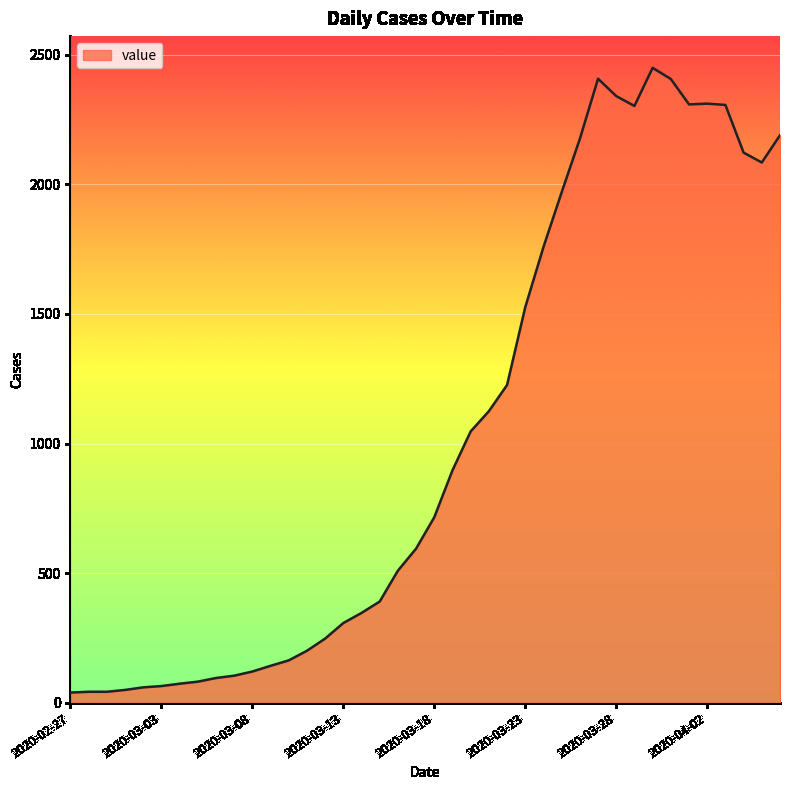

What is the maximum value shown in the chart?

2449